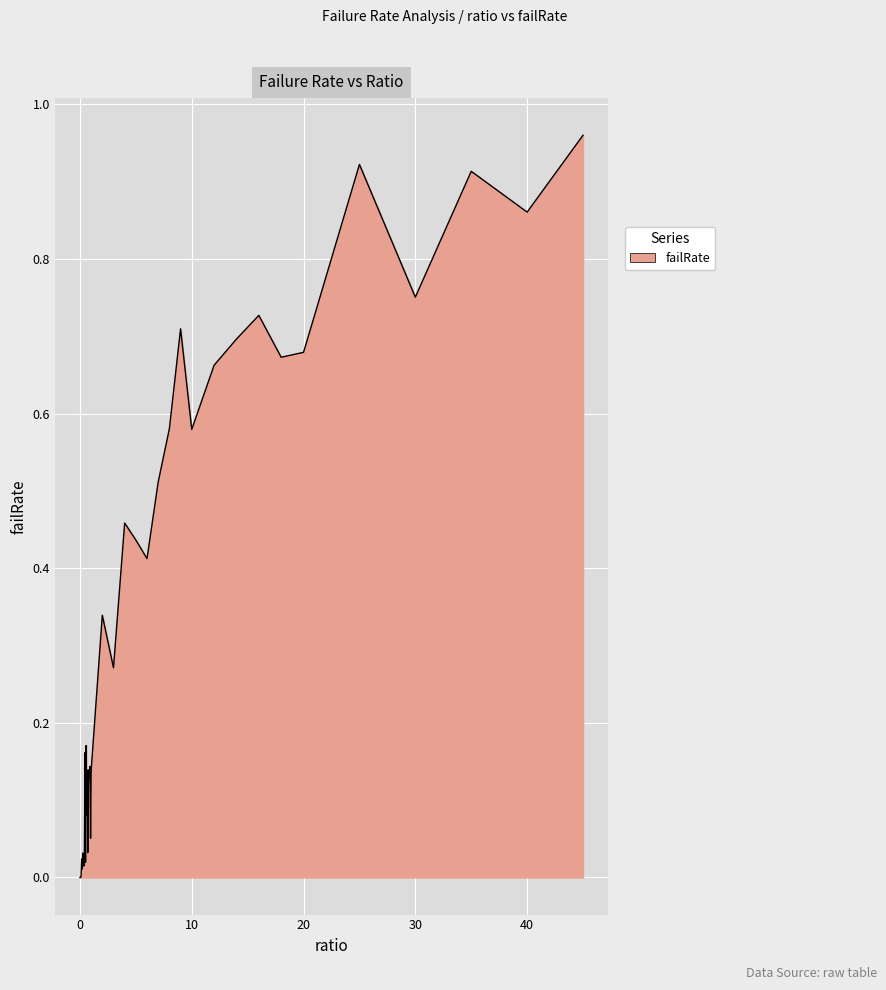

How many lines are shown in the chart?

1